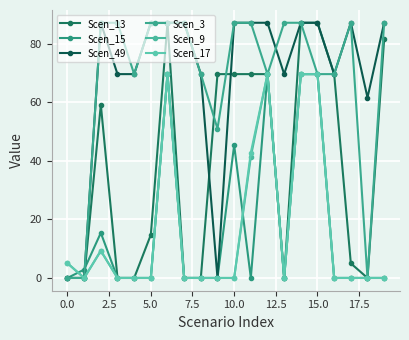

Does the chart have visible grid lines?

Yes